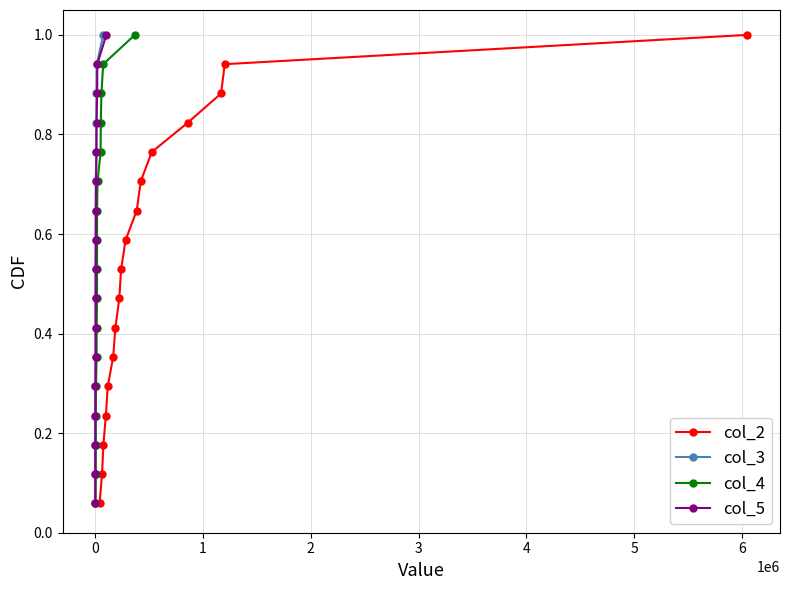

True or false: col_2 has more than 0 points higher than both neighbors.

False